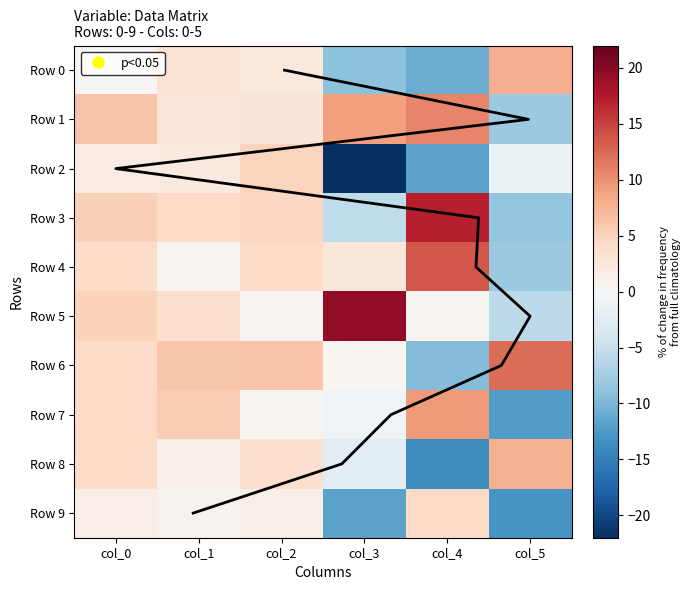

What is the spread (max minus min) of values at col_1?

5.5